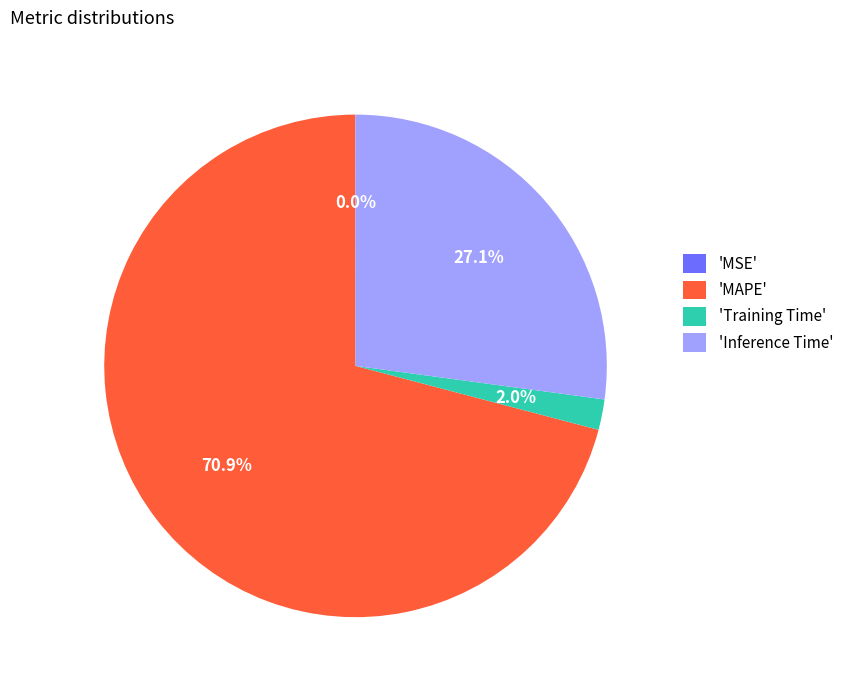

Does any single category account for the majority?

Yes